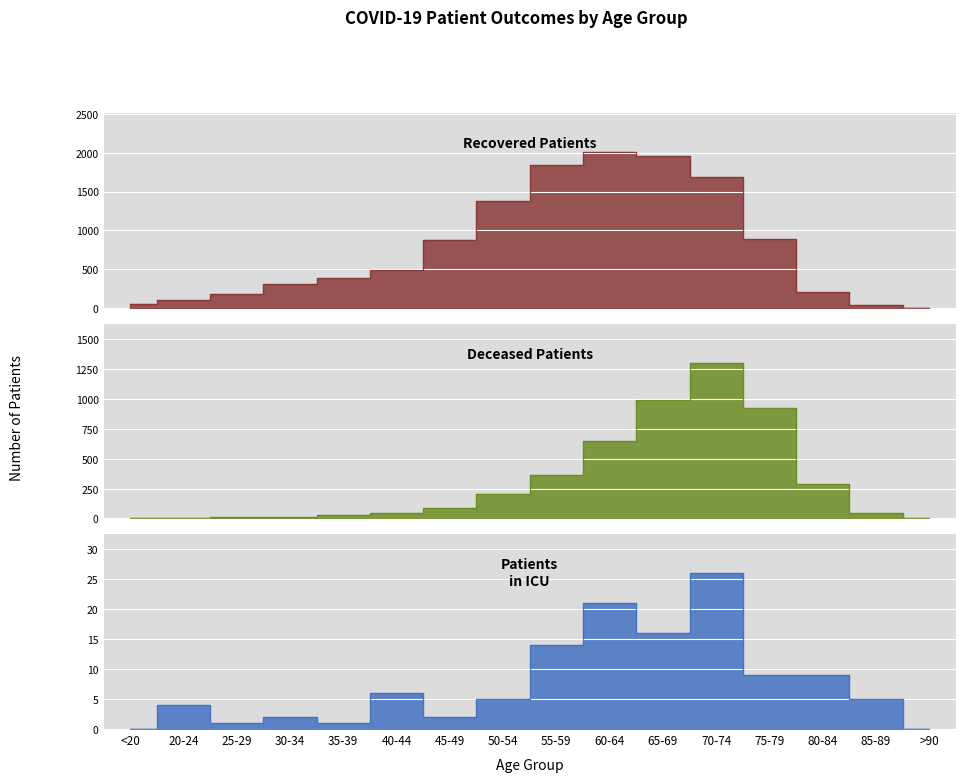

Reading left to right, what are all the values shown in this chart?

recovered_patients: <20=45	20-24=102	25-29=175	30-34=310	35-39=392	40-44=489	45-49=872	50-54=1377	55-59=1846	60-64=2009	65-69=1960	70-74=1691	75-79=891	80-84=204	85-89=37	>90=4
deceased_patients: <20=6	20-24=0	25-29=11	30-34=12	35-39=26	40-44=47	45-49=92	50-54=208	55-59=361	60-64=645	65-69=992	70-74=1305	75-79=923	80-84=289	85-89=49	>90=4
patients_in_icu: <20=0	20-24=4	25-29=1	30-34=2	35-39=1	40-44=6	45-49=2	50-54=5	55-59=14	60-64=21	65-69=16	70-74=26	75-79=9	80-84=9	85-89=5	>90=0